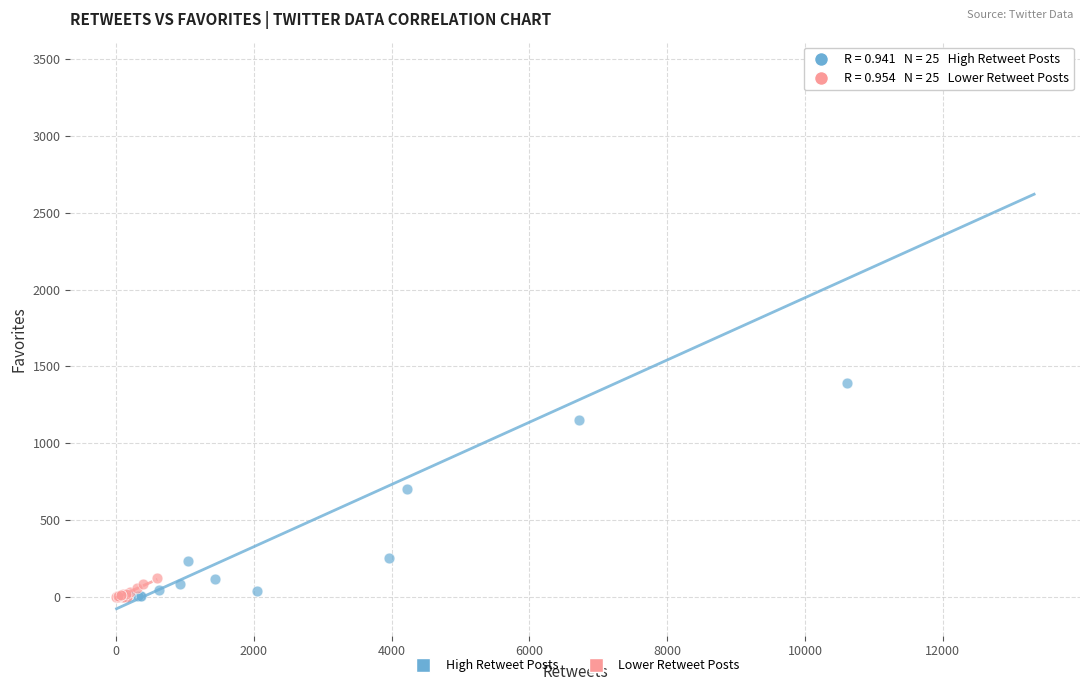

Which series reaches the maximum Y coordinate?

High Retweet Posts